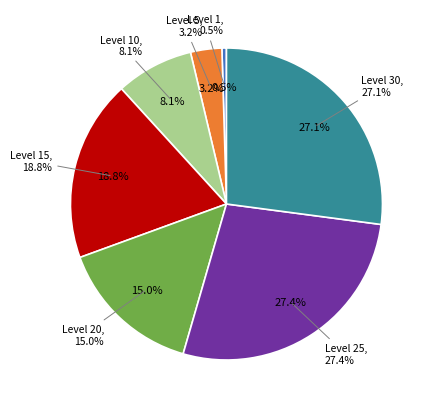

How many slices are in this pie chart?

7